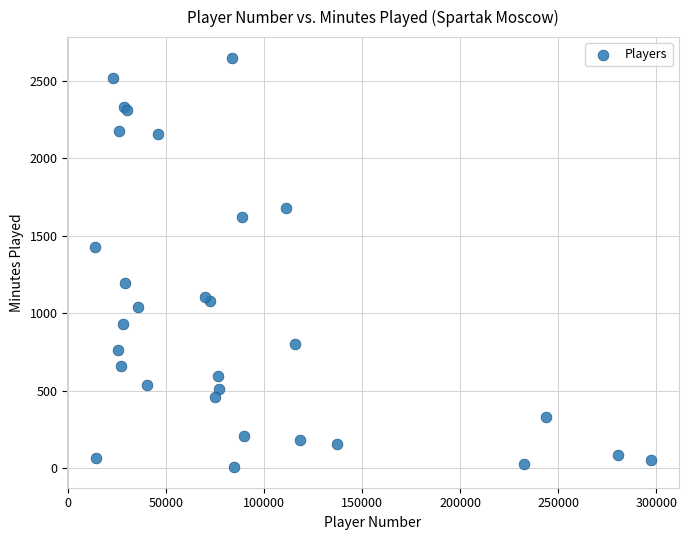

What Y value in the scatter plot is closest to 1329?

1428